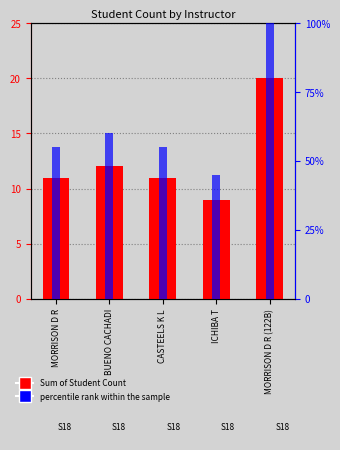

What is the lowest value of the percentile rank within the sample series?

45.0